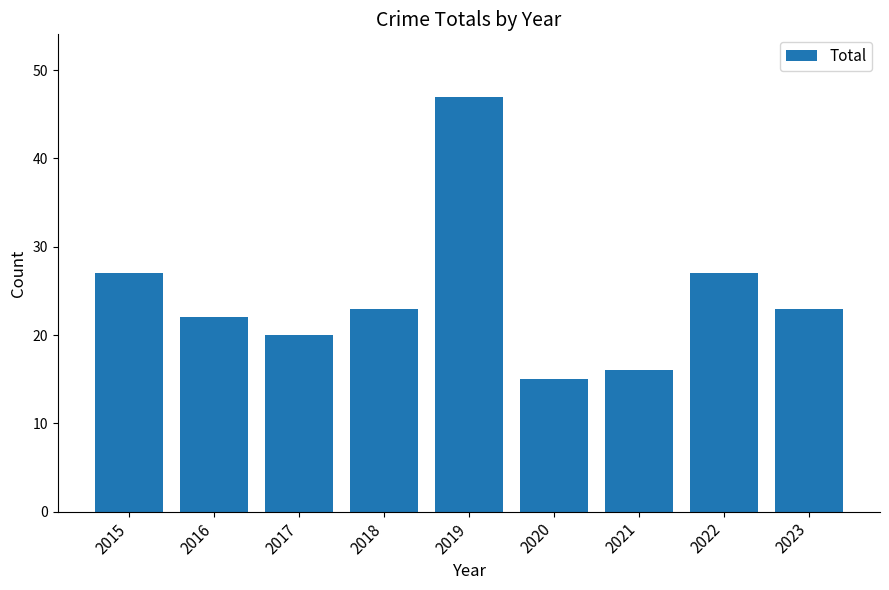

Approximately how many times larger is the value at 2020 compared to 2018?

0.7